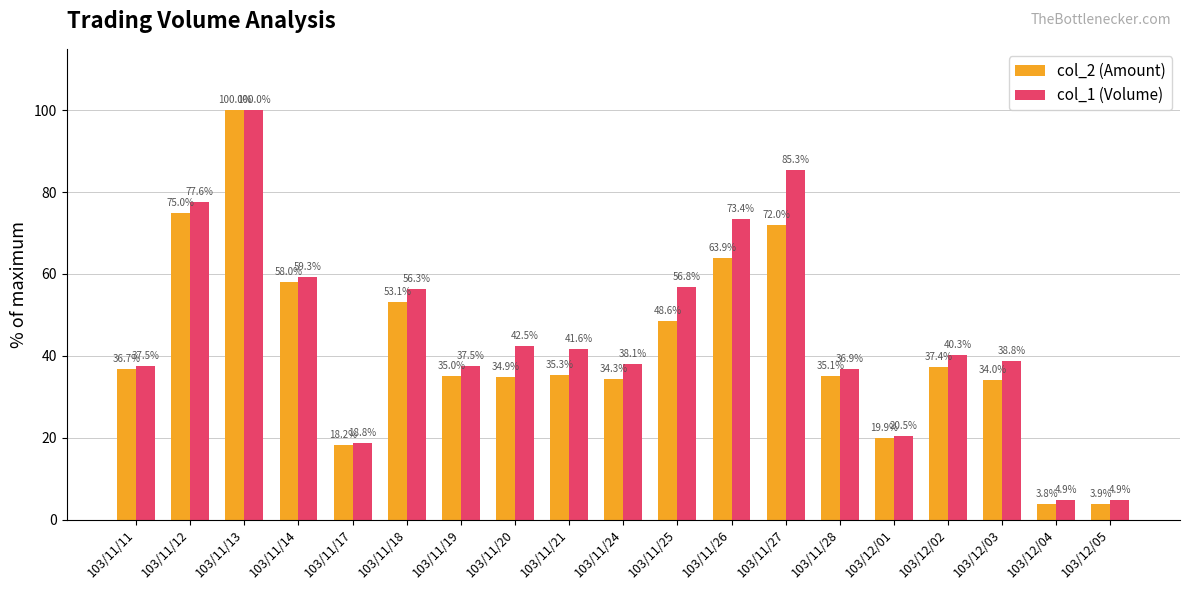

What is the total value across all series at 103/12/01?

40.3